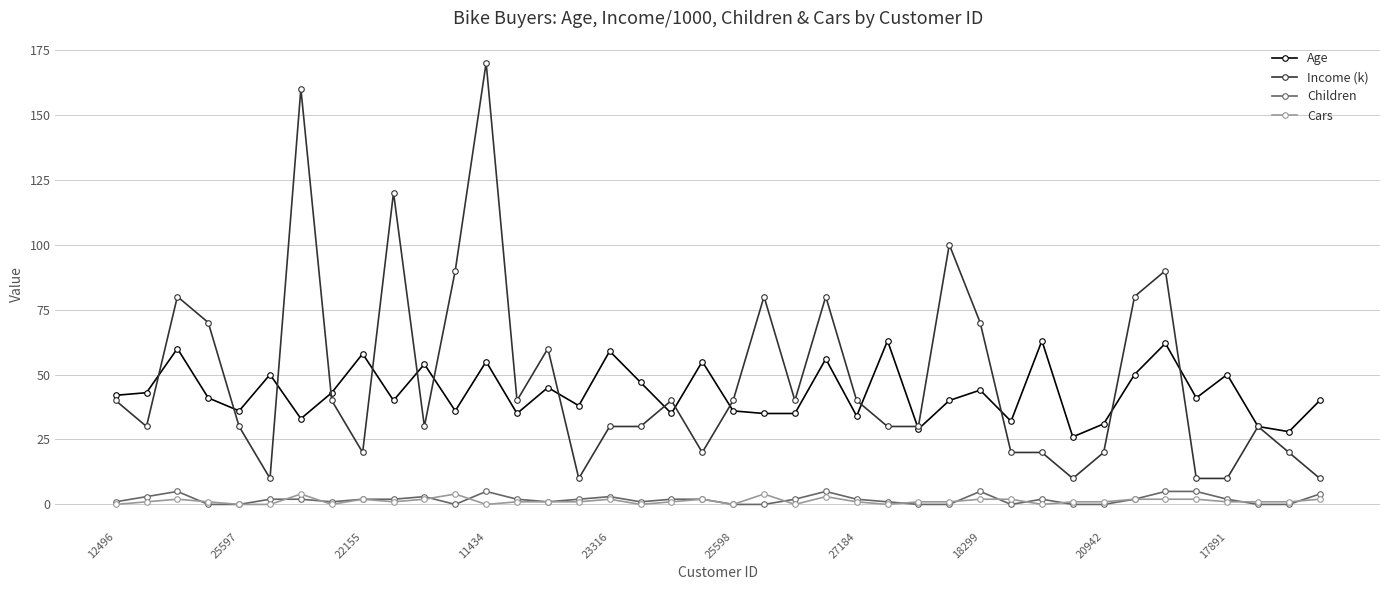

Which series has the largest range (max minus min)?

Income (k)